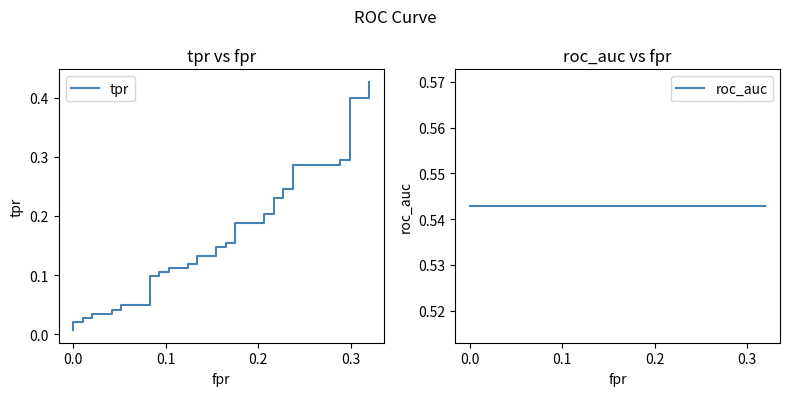

What is the difference between the maximum and second lowest values in the tpr series?

0.4